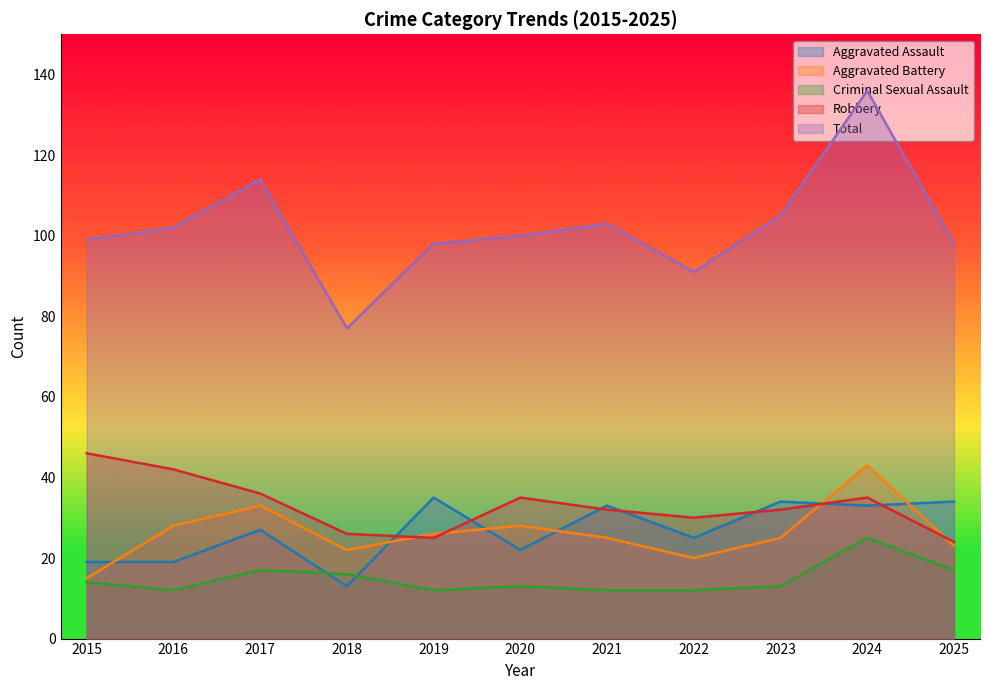

Which series has the widest spread of values?

Total